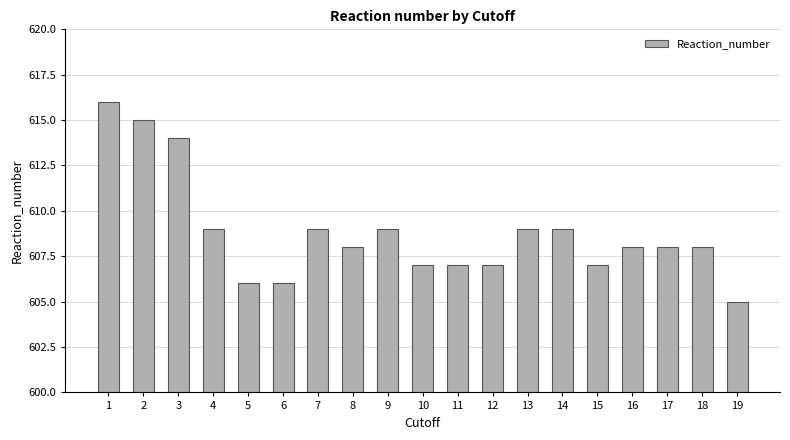

What is the value of the 10th bar from the left?

607